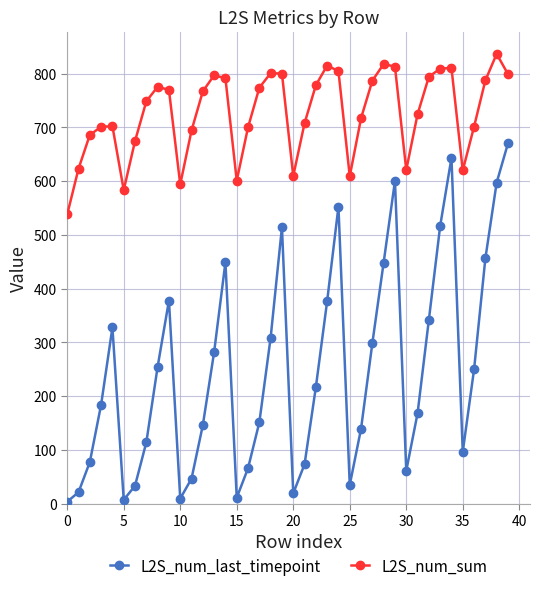

Does the chart have visible grid lines?

Yes